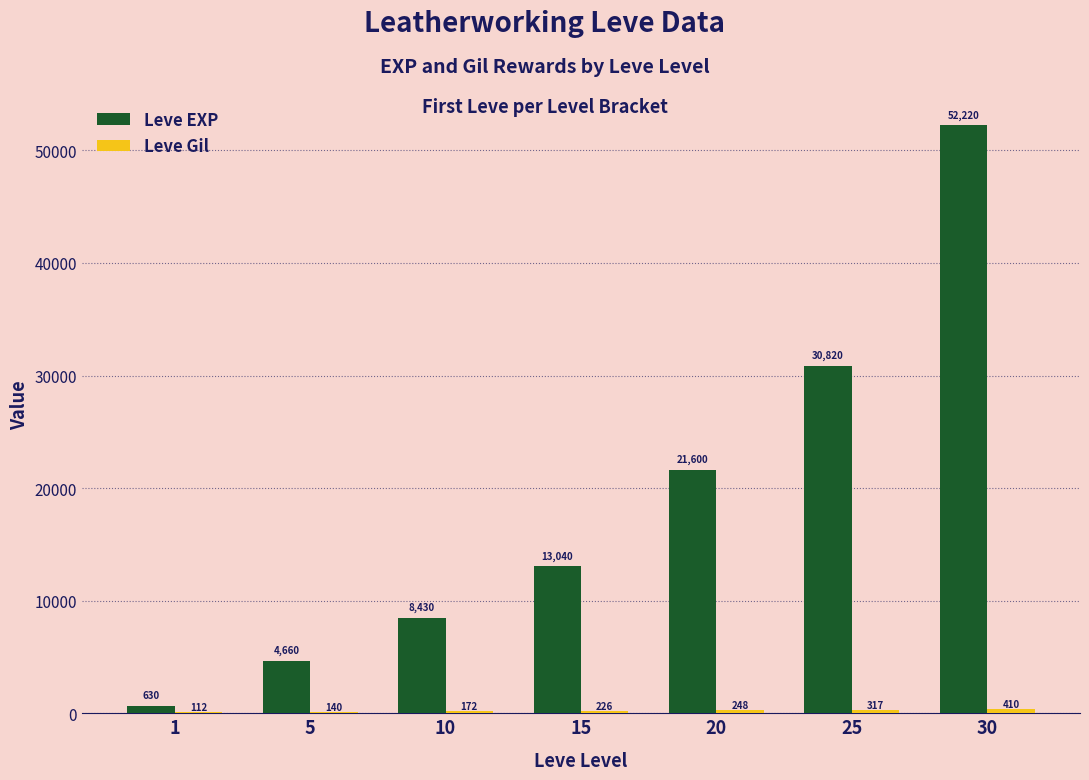

Are the bars horizontal?

No